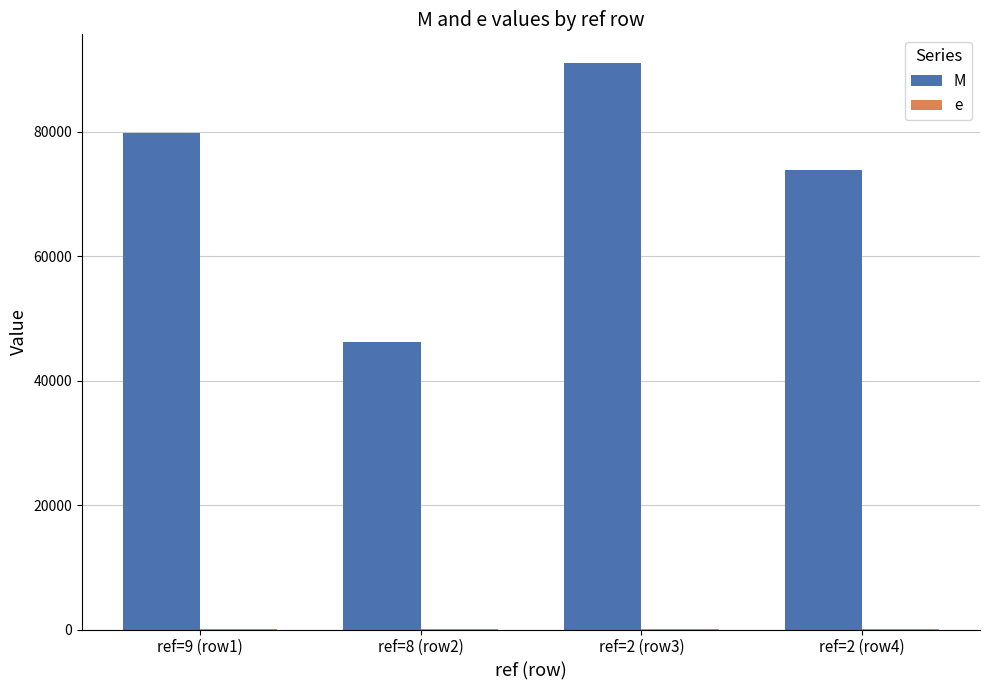

At which label does e first exceed 53?

ref=8 (row2)